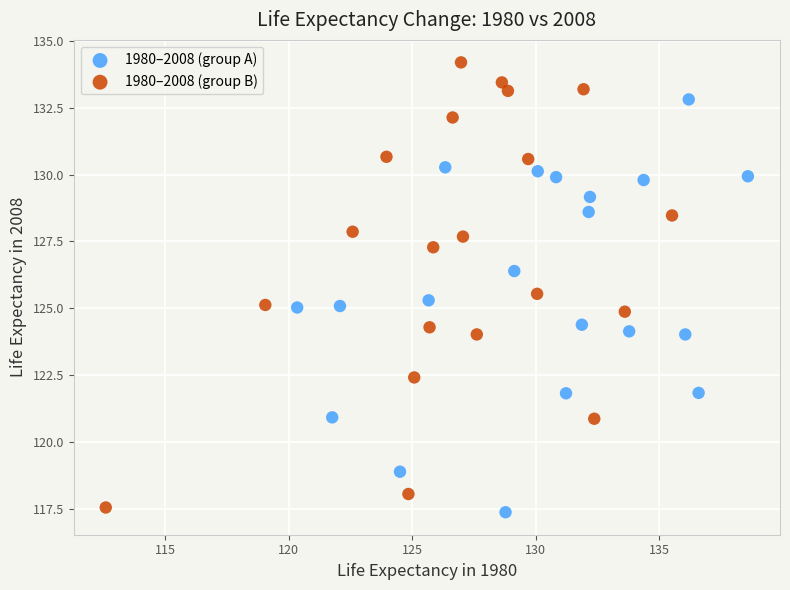

Which series contains the highest Y value?

1980–2008 (group B)